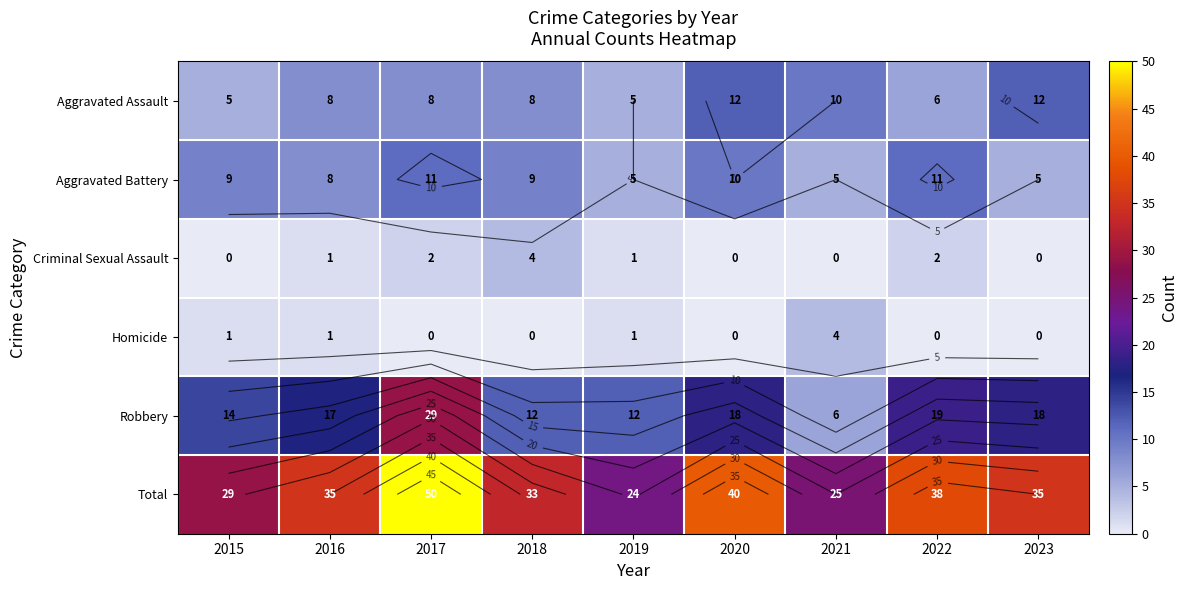

Which series has the largest total across all categories?

Total